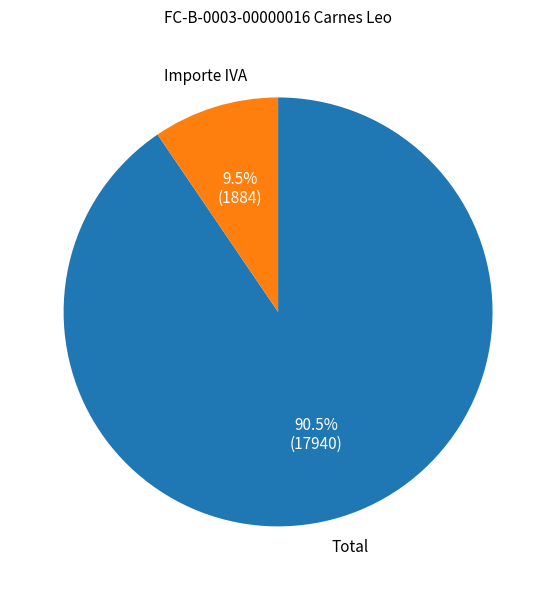

To the nearest percent, what is the combined percentage of Total and Importe IVA?

100%